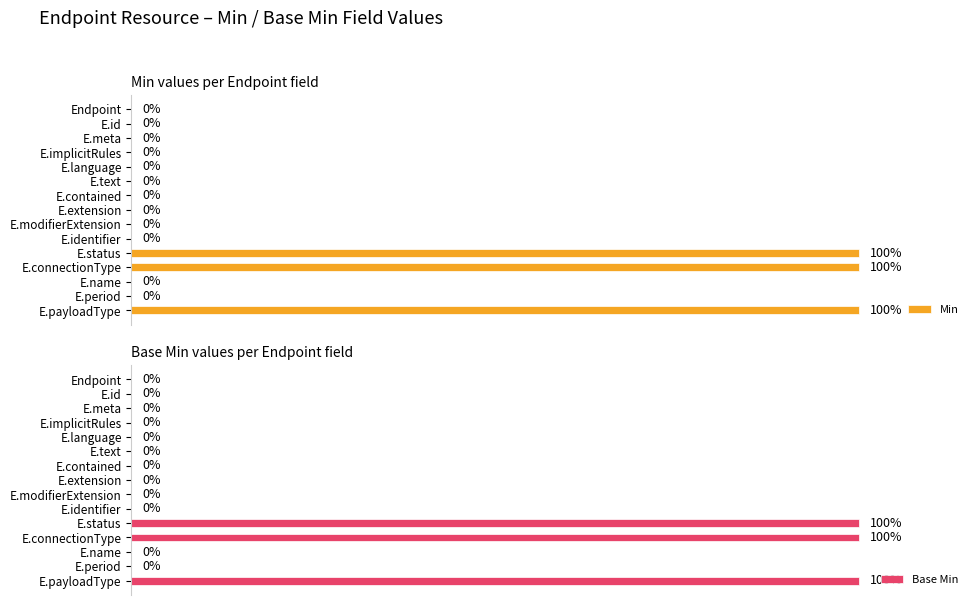

Rank the series by their maximum value, from highest to lowest.

Min, Base Min